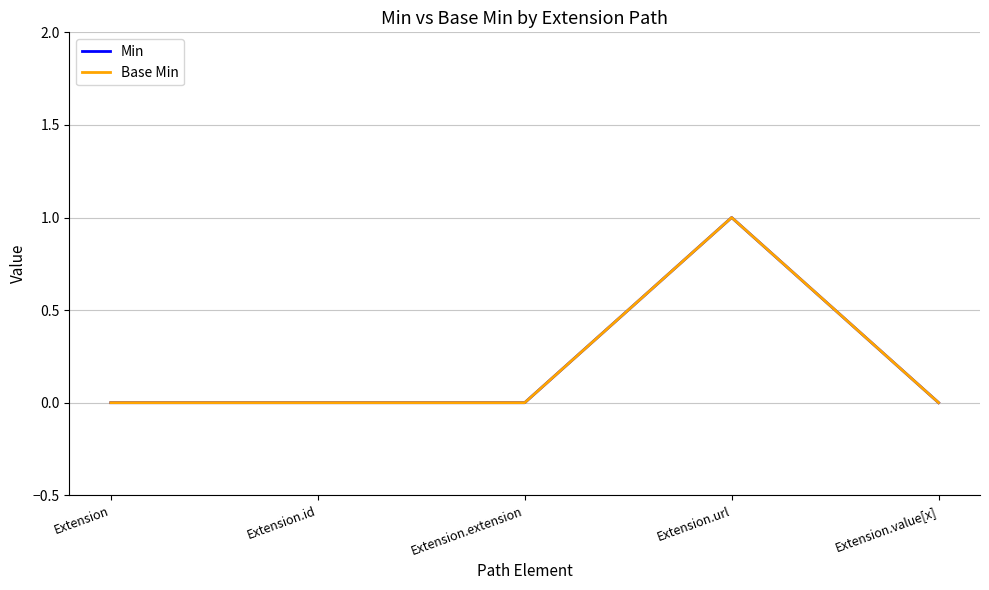

Reading right to left, transcribe all the data shown in this chart.

Min: 0	1	0	0	0
Base Min: 0	1	0	0	0